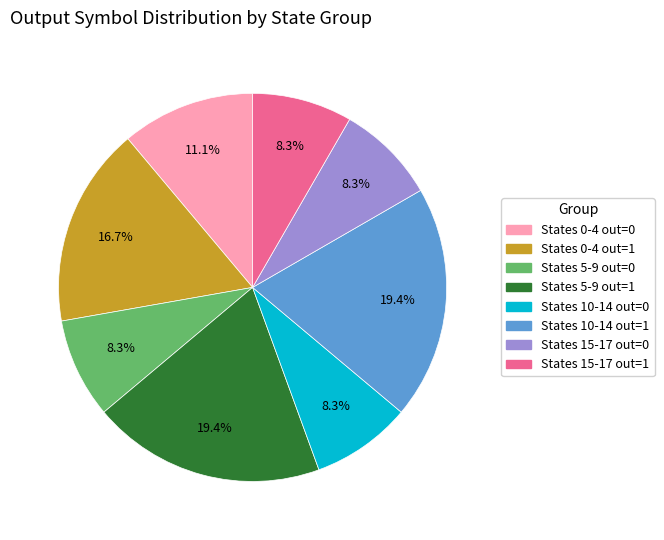

Is there a majority slice in this chart?

No